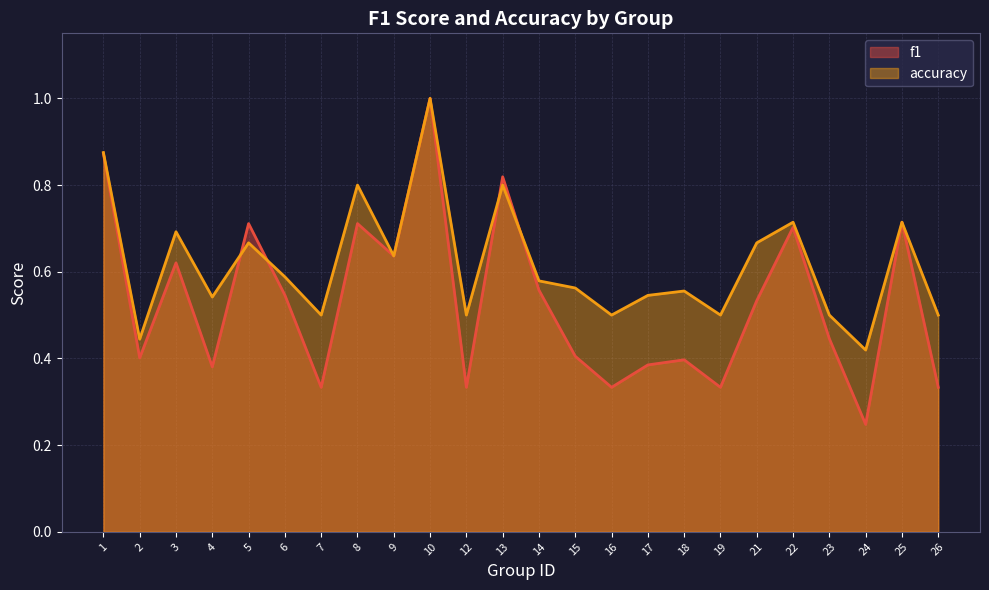

Which series has the largest range (max minus min)?

f1